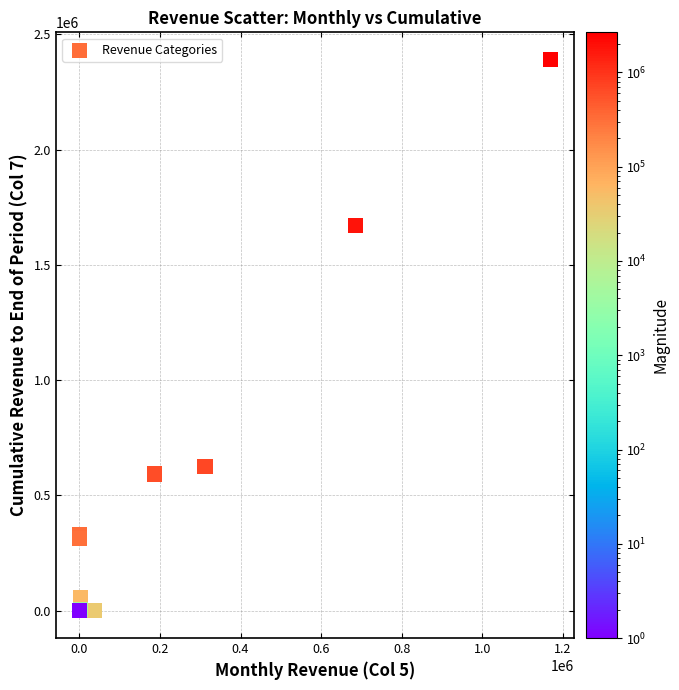

What Y value in the scatter plot is closest to 1194741?

1669094